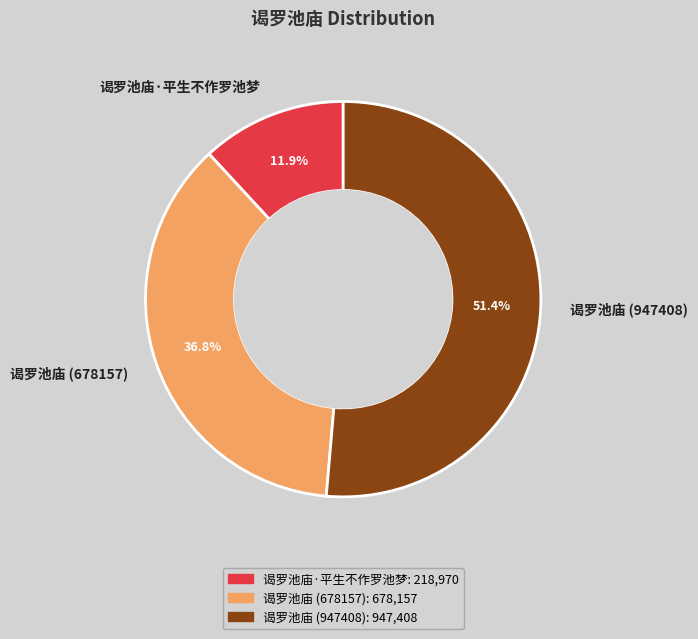

Count the number of slices in the pie.

3